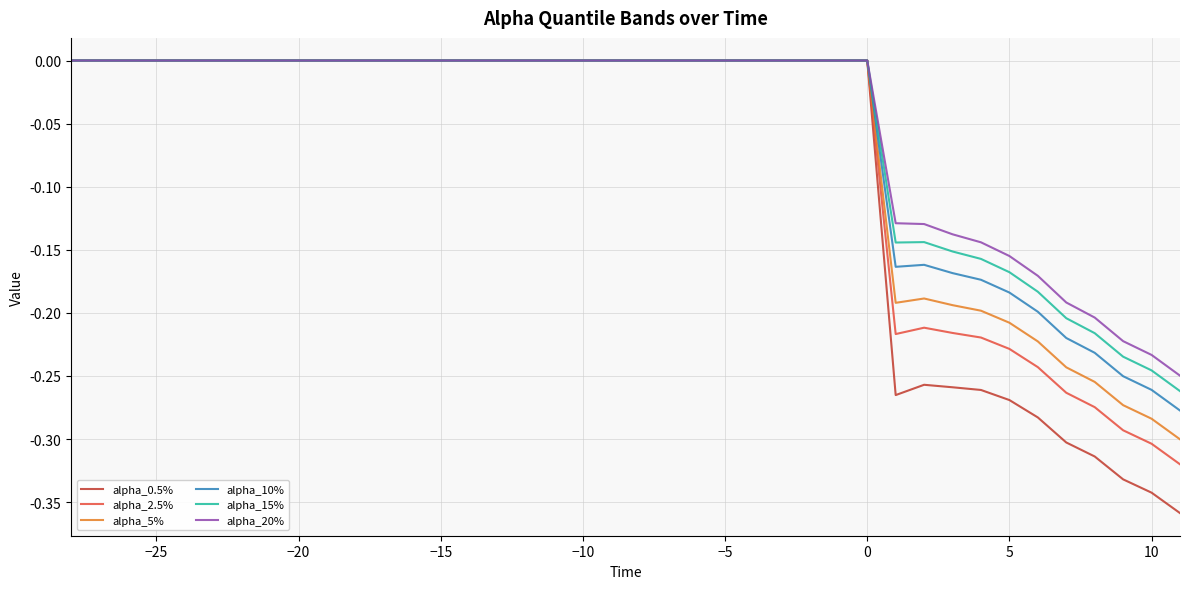

Reading left to right, list all the values displayed in this chart.

alpha_0.5%: 0.0	0.0	0.0	0.0	0.0	0.0	0.0	0.0	0.0	0.0	0.0	0.0	0.0	0.0	0.0	0.0	0.0	0.0	0.0	0.0	0.0	0.0	0.0	0.0	0.0	0.0	0.0	0.0	0.0	-0.3	-0.3	-0.3	-0.3	-0.3	-0.3	-0.3	-0.3	-0.3	-0.3	-0.4
alpha_2.5%: 0.0	0.0	0.0	0.0	0.0	0.0	0.0	0.0	0.0	0.0	0.0	0.0	0.0	0.0	0.0	0.0	0.0	0.0	0.0	0.0	0.0	0.0	0.0	0.0	0.0	0.0	0.0	0.0	0.0	-0.2	-0.2	-0.2	-0.2	-0.2	-0.2	-0.3	-0.3	-0.3	-0.3	-0.3
alpha_5%: 0.0	0.0	0.0	0.0	0.0	0.0	0.0	0.0	0.0	0.0	0.0	0.0	0.0	0.0	0.0	0.0	0.0	0.0	0.0	0.0	0.0	0.0	0.0	0.0	0.0	0.0	0.0	0.0	0.0	-0.2	-0.2	-0.2	-0.2	-0.2	-0.2	-0.2	-0.3	-0.3	-0.3	-0.3
alpha_10%: 0.0	0.0	0.0	0.0	0.0	0.0	0.0	0.0	0.0	0.0	0.0	0.0	0.0	0.0	0.0	0.0	0.0	0.0	0.0	0.0	0.0	0.0	0.0	0.0	0.0	0.0	0.0	0.0	0.0	-0.2	-0.2	-0.2	-0.2	-0.2	-0.2	-0.2	-0.2	-0.3	-0.3	-0.3
alpha_15%: 0.0	0.0	0.0	0.0	0.0	0.0	0.0	0.0	0.0	0.0	0.0	0.0	0.0	0.0	0.0	0.0	0.0	0.0	0.0	0.0	0.0	0.0	0.0	0.0	0.0	0.0	0.0	0.0	0.0	-0.1	-0.1	-0.2	-0.2	-0.2	-0.2	-0.2	-0.2	-0.2	-0.2	-0.3
alpha_20%: 0.0	0.0	0.0	0.0	0.0	0.0	0.0	0.0	0.0	0.0	0.0	0.0	0.0	0.0	0.0	0.0	0.0	0.0	0.0	0.0	0.0	0.0	0.0	0.0	0.0	0.0	0.0	0.0	0.0	-0.1	-0.1	-0.1	-0.1	-0.2	-0.2	-0.2	-0.2	-0.2	-0.2	-0.2